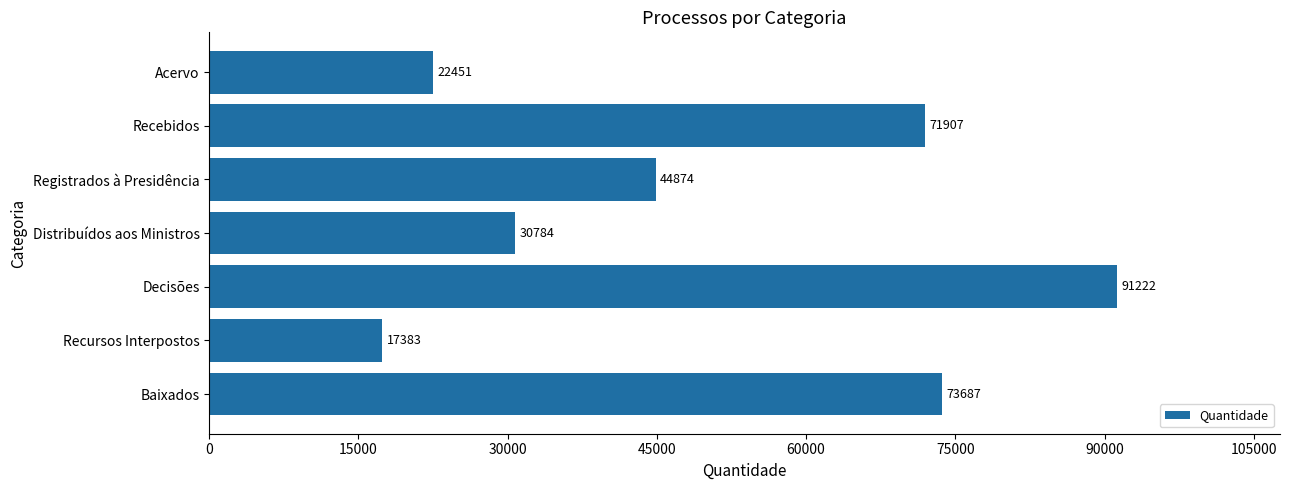

What is the maximum value shown in the chart?

91222